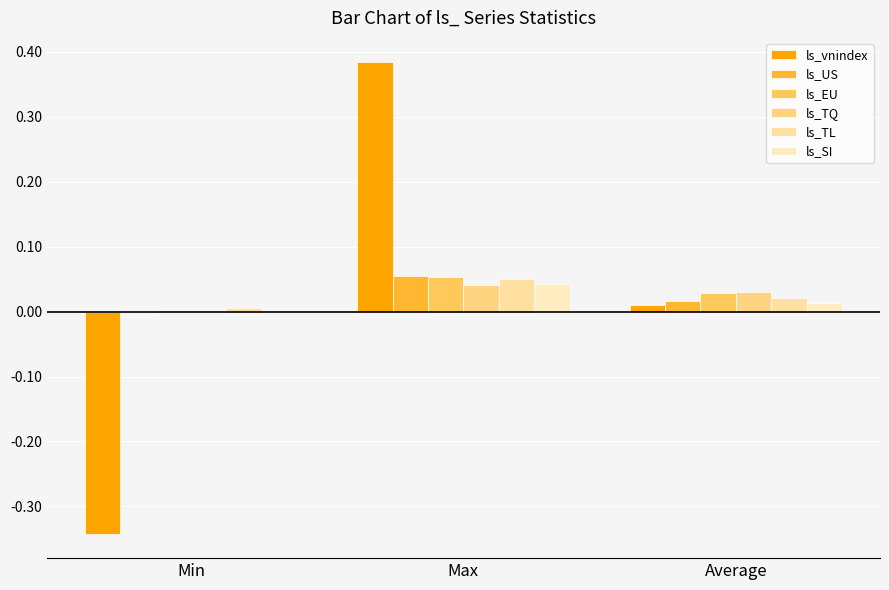

How many values in the ls_SI series exceed 0?

2